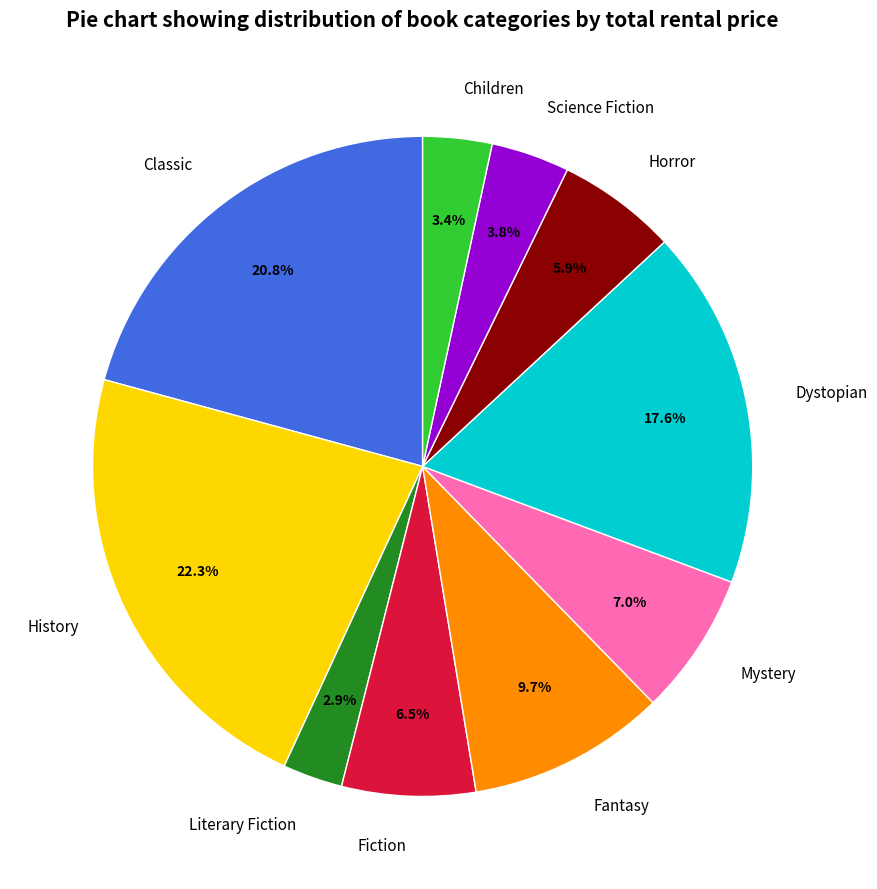

Which slice is the largest?

History